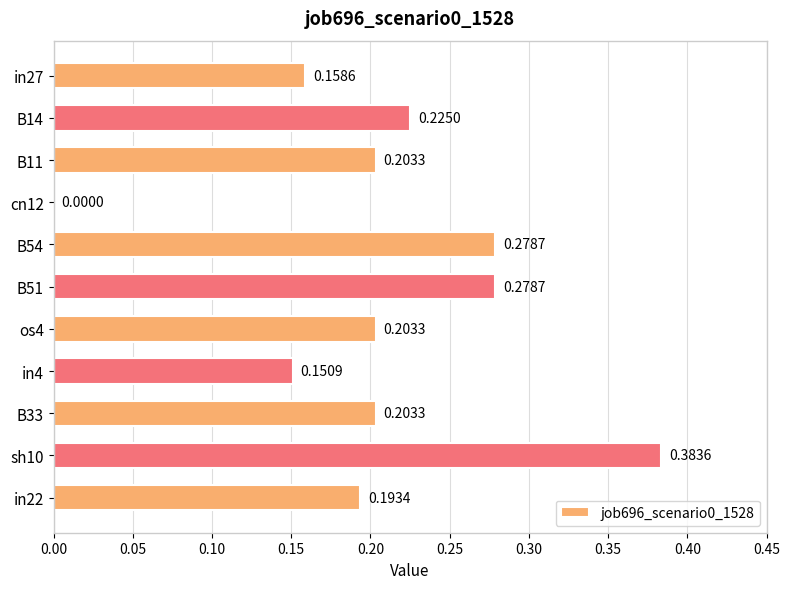

What is the sum of all values?

2.3